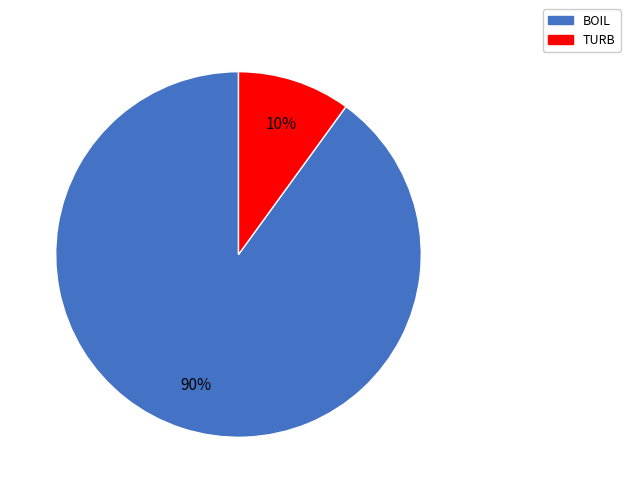

To the nearest percent, what is the difference between the largest and smallest slice percentages?

80%